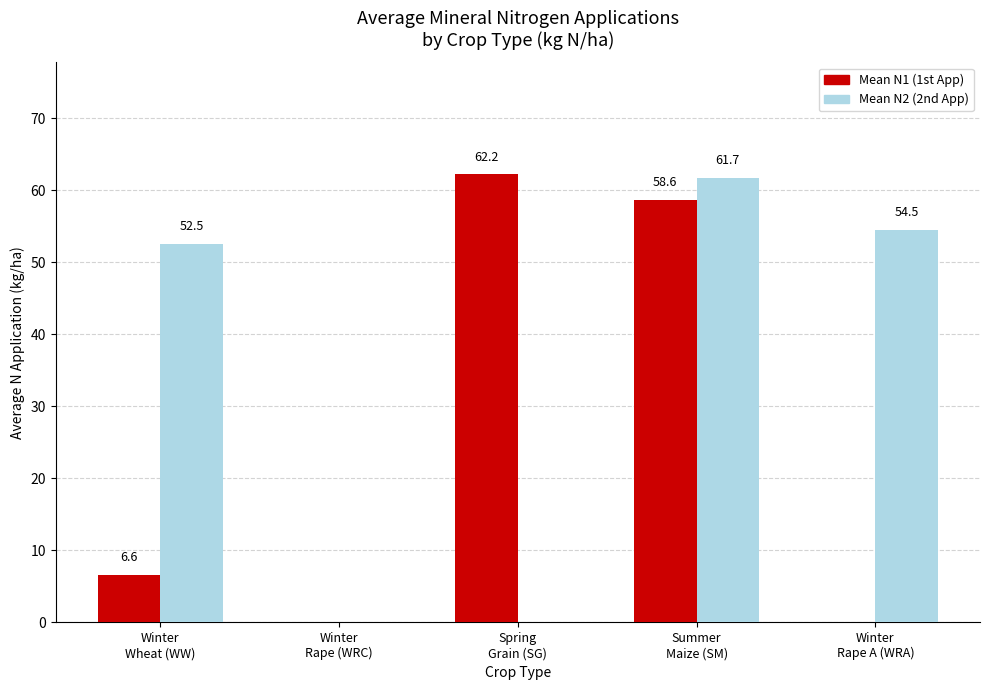

What is the greatest value displayed?

62.2